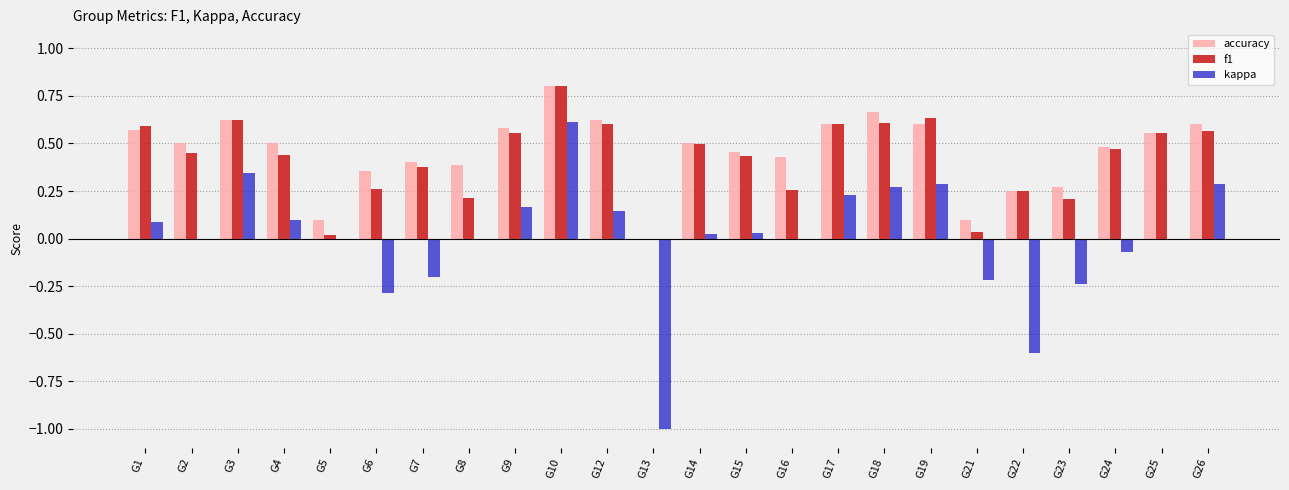

What is the highest value of the accuracy series?

0.8